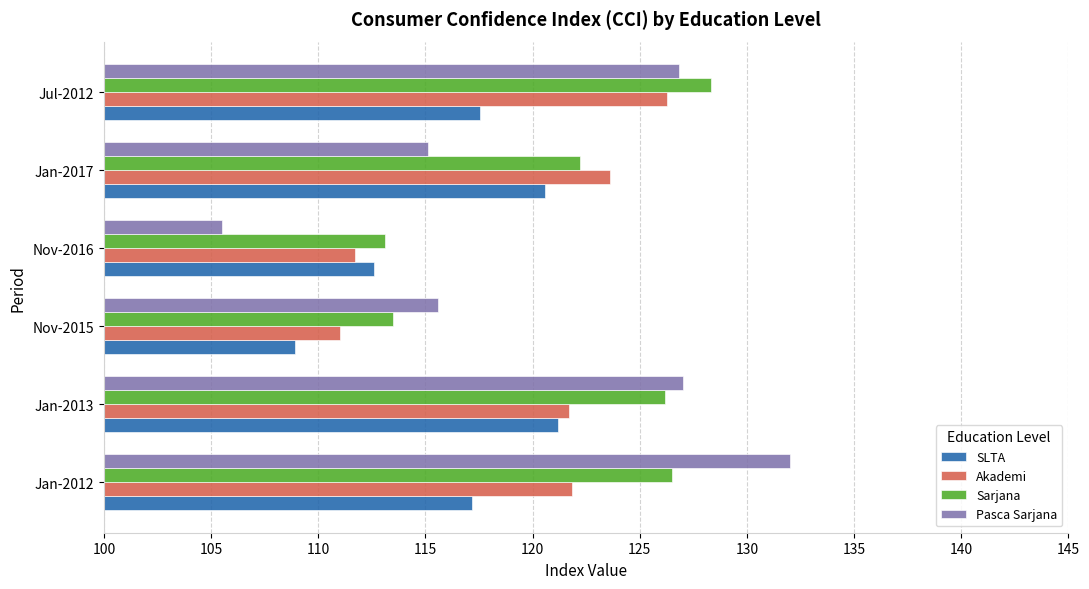

Read the Pasca Sarjana value at Jan-2013.

127.0